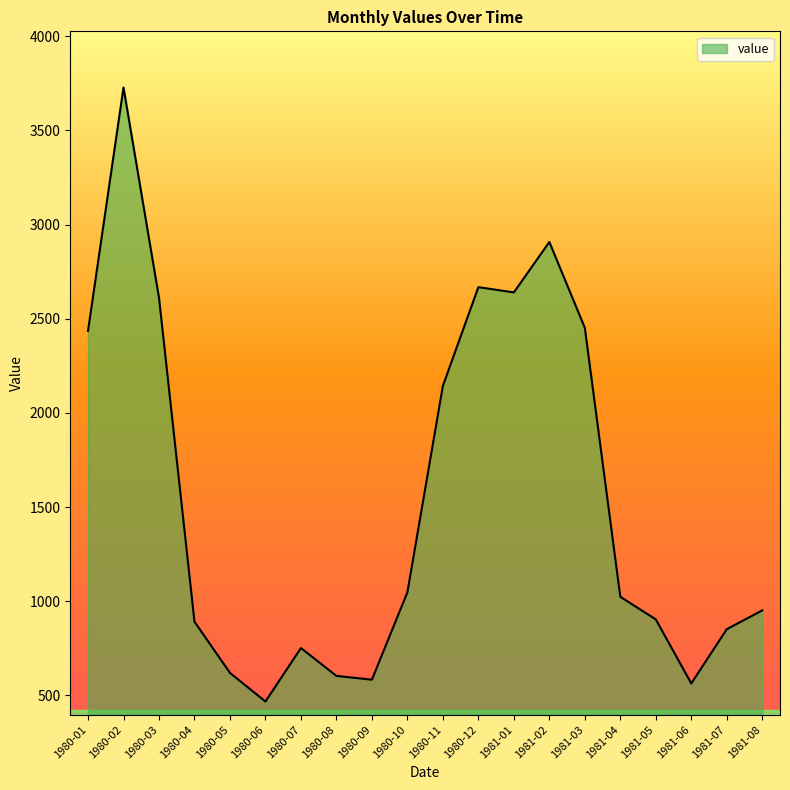

Where does the data first go above 1024?

1980-01